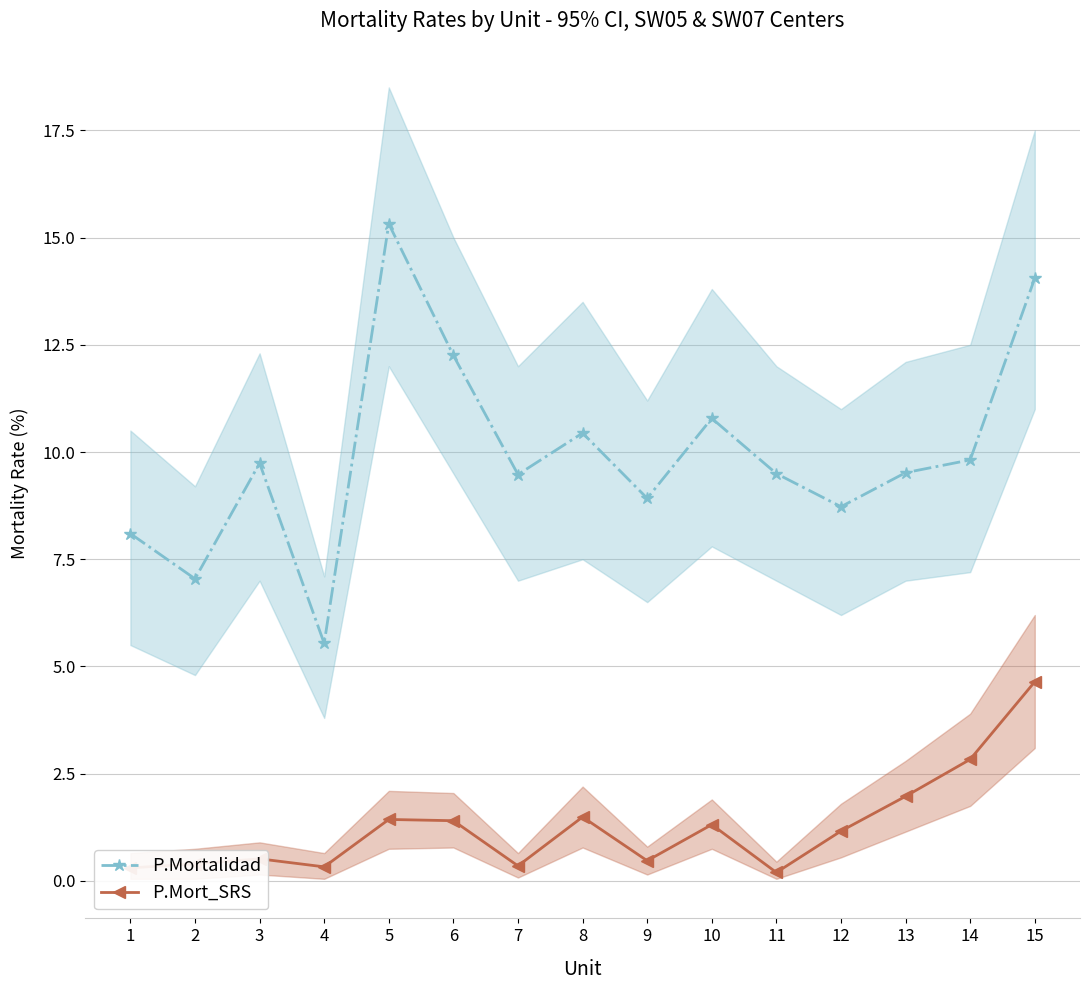

At which label does P.Mort_SRS first exceed 1?

5